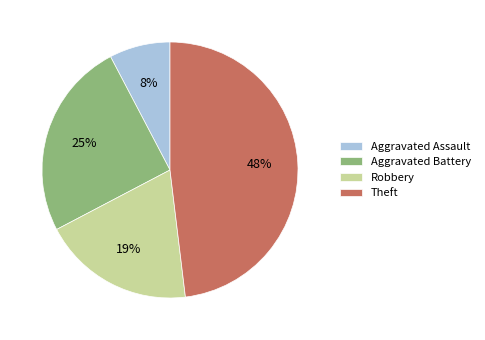

Count the number of slices in the pie.

4